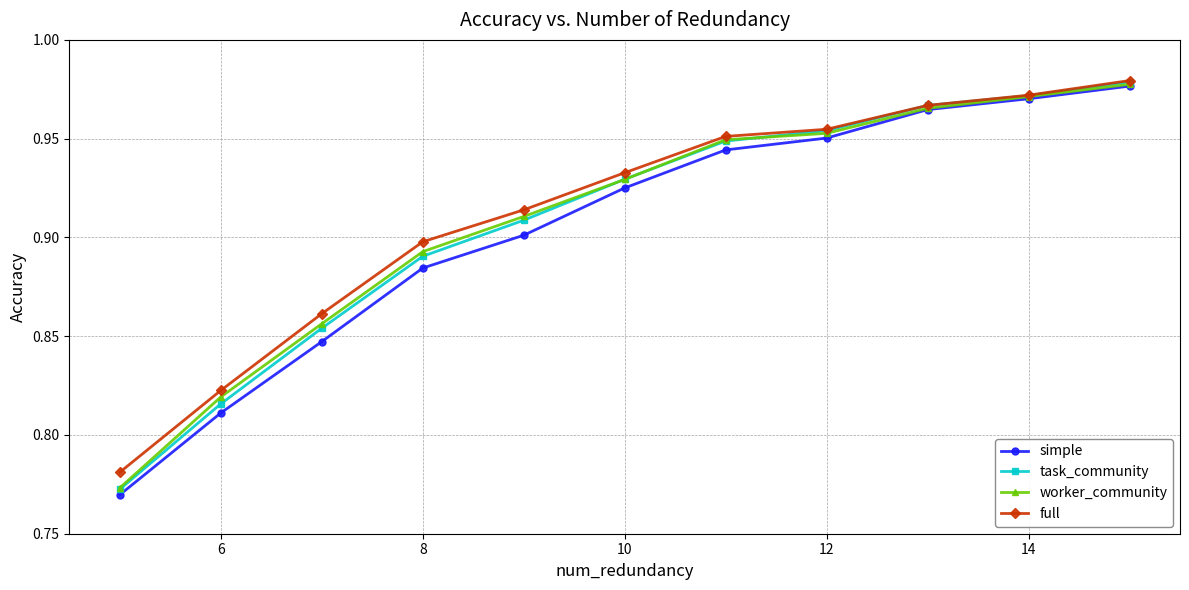

After their last crossing, which series has the higher values: worker_community or task_community?

task_community